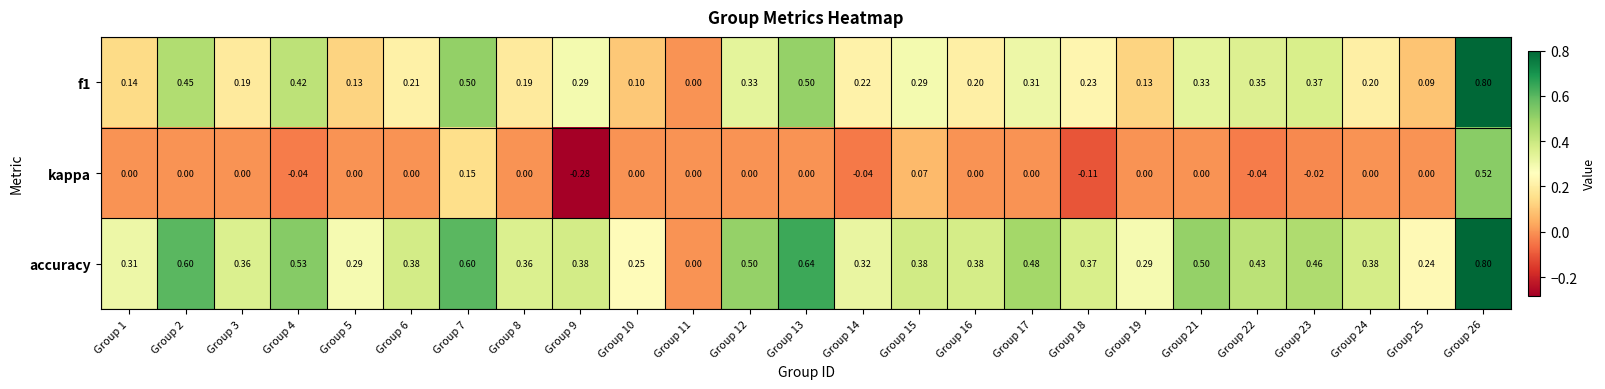

Which series has the largest total across all categories?

accuracy